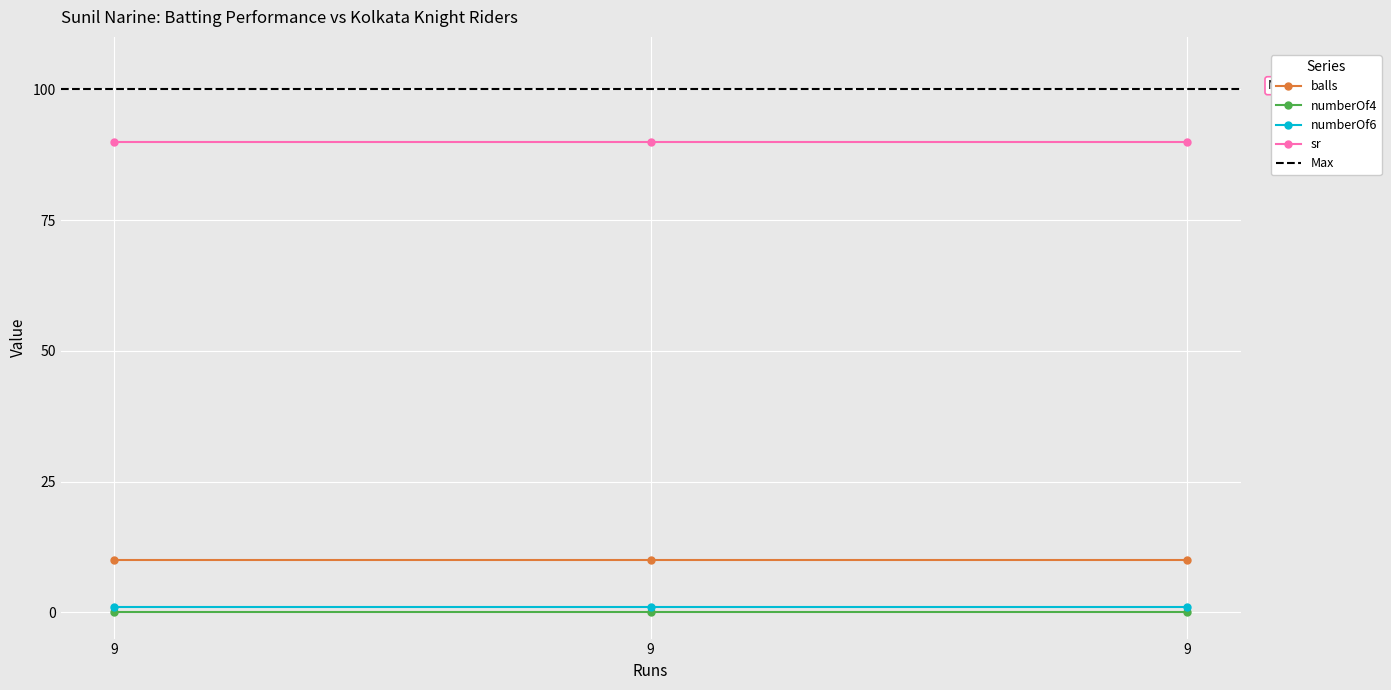

Is it true that numberOf4 equals 0 at 9?

True